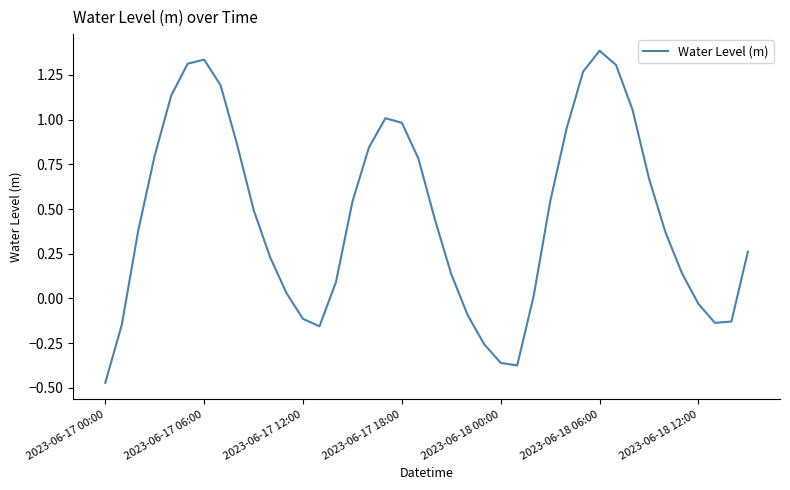

What is the greatest value displayed?

1.4